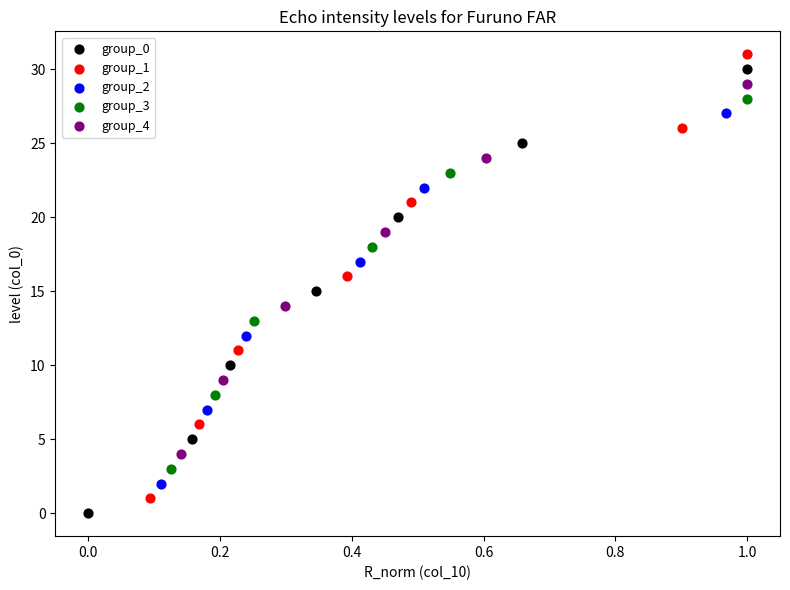

What are all the series names shown in the legend?

group_0, group_1, group_2, group_3, group_4